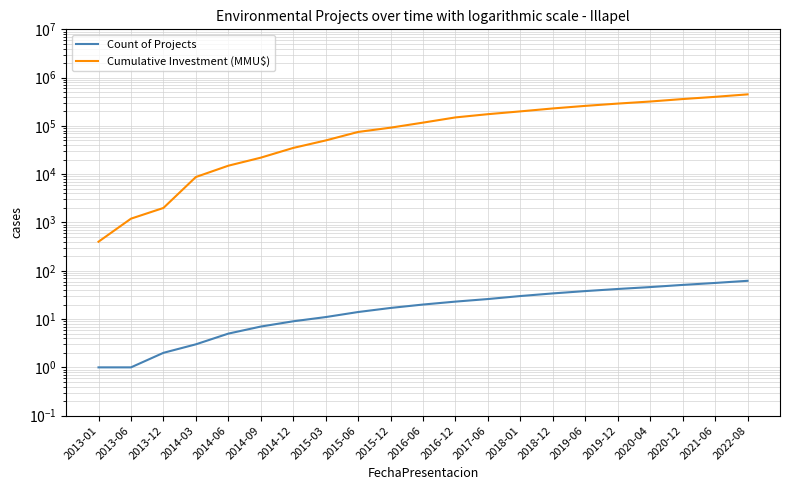

Reading left to right, what are all the values shown in this chart?

Count of Projects: 2013-01=1	2013-06=1	2013-12=2	2014-03=3	2014-06=5	2014-09=7	2014-12=9	2015-03=11	2015-06=14	2015-12=17	2016-06=20	2016-12=23	2017-06=26	2018-01=30	2018-12=34	2019-06=38	2019-12=42	2020-04=46	2020-12=51	2021-06=56	2022-08=62
Cumulative Investment (MMU$): 2013-01=400	2013-06=1200	2013-12=2000	2014-03=8750	2014-06=15000	2014-09=22000	2014-12=35000	2015-03=50000	2015-06=75000	2015-12=92000	2016-06=117000	2016-12=150000	2017-06=175000	2018-01=200000	2018-12=230000	2019-06=260000	2019-12=290000	2020-04=320000	2020-12=360000	2021-06=400000	2022-08=450000